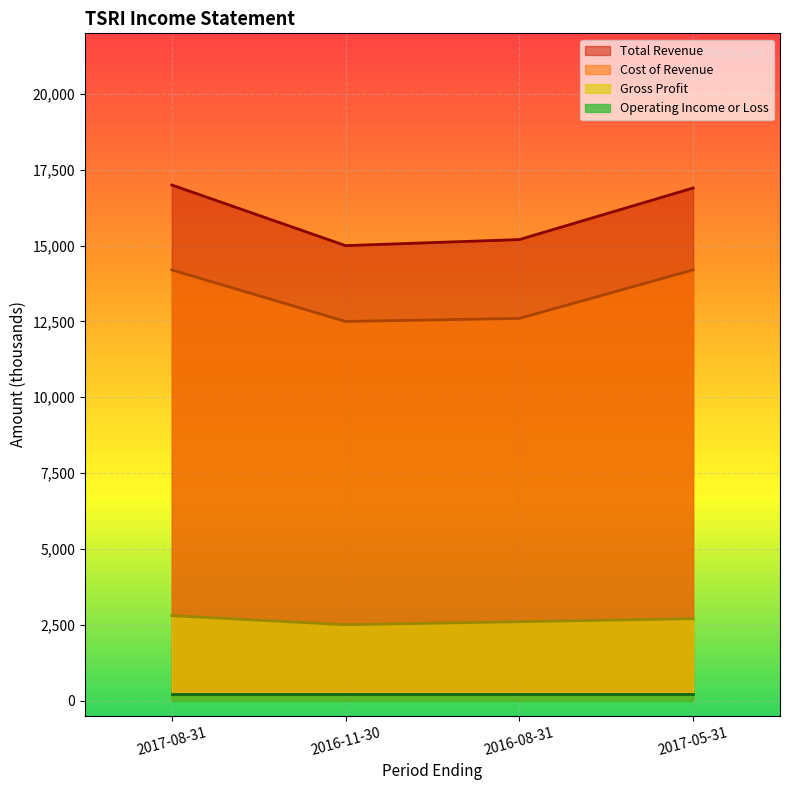

At which label is Total Revenue closest to 16000?

2016-08-31